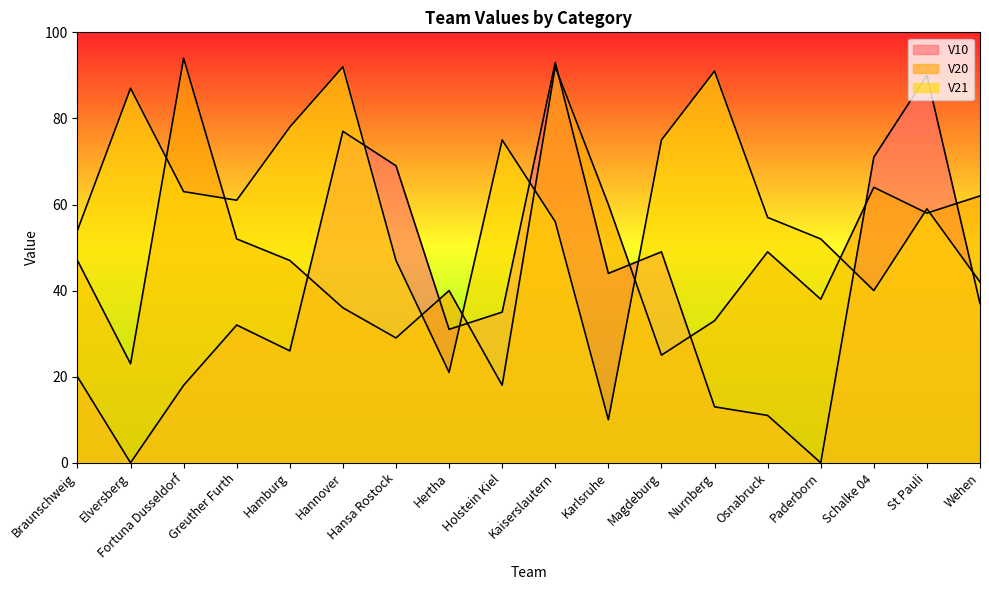

Which series has the largest range (max minus min)?

V10